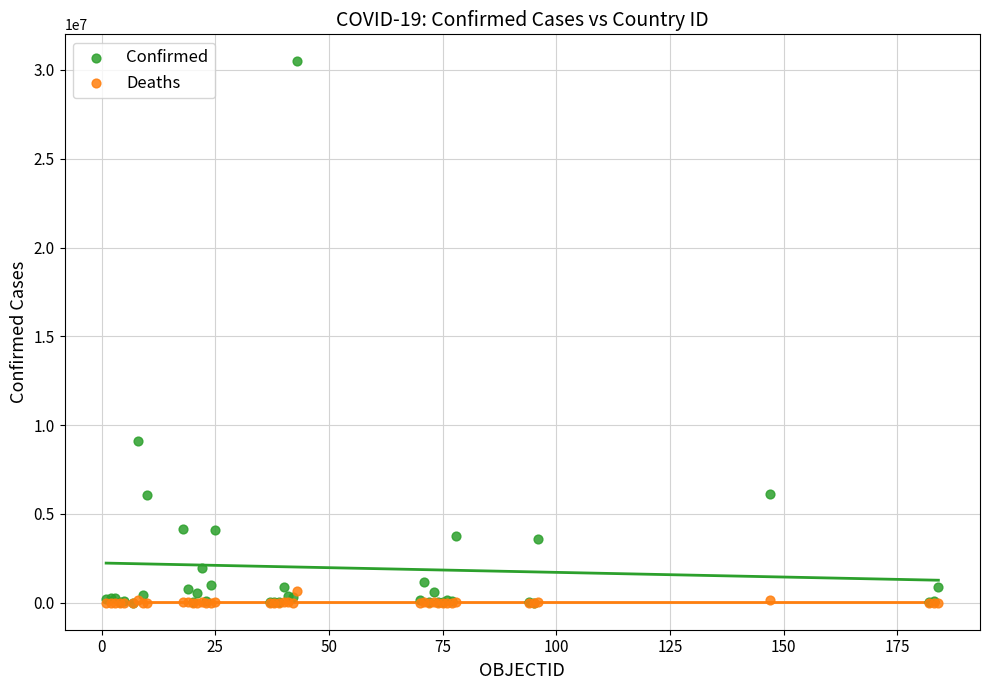

In the Confirmed series, what Y value is closest to 15244920?

9083673